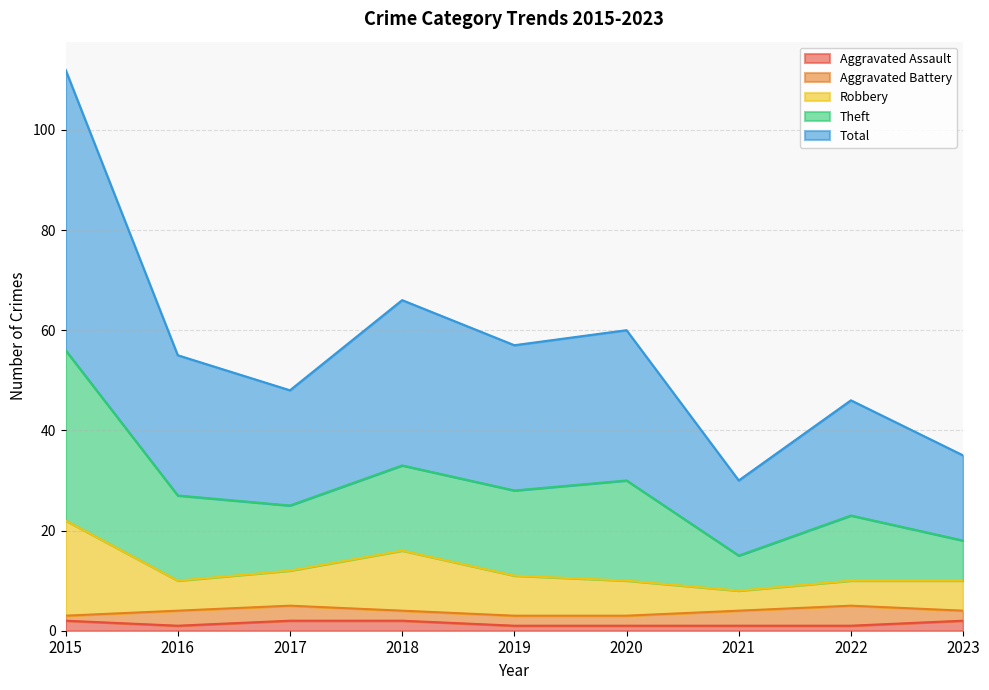

How many lines are shown in the chart?

5